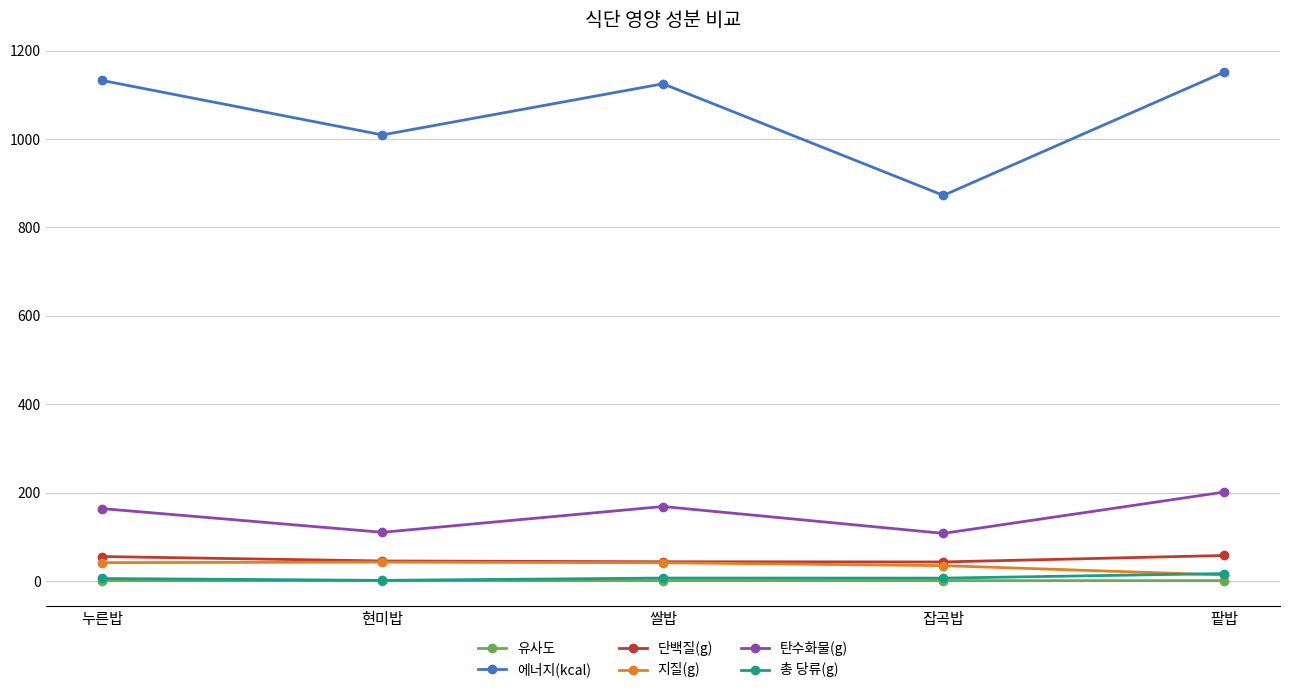

How many interior local valleys does the 에너지(kcal) series have?

2